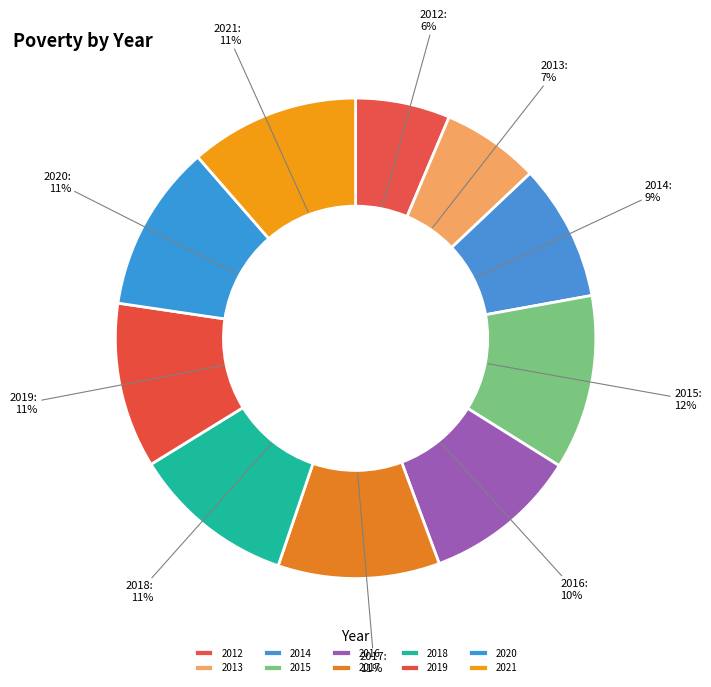

To the nearest percent, what portion does 2021 represent?

11%